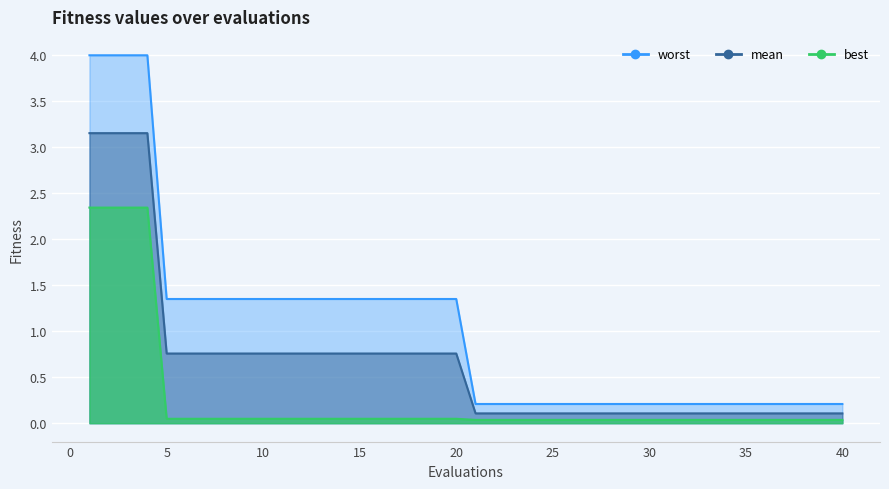

True or false: worst has more than 0 interior local peaks.

False